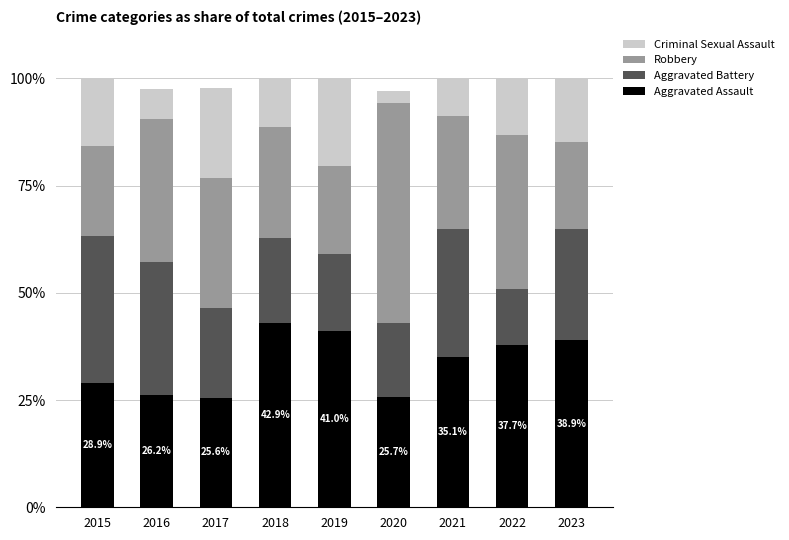

What are all the series names shown in the legend?

Criminal Sexual Assault, Robbery, Aggravated Battery, Aggravated Assault